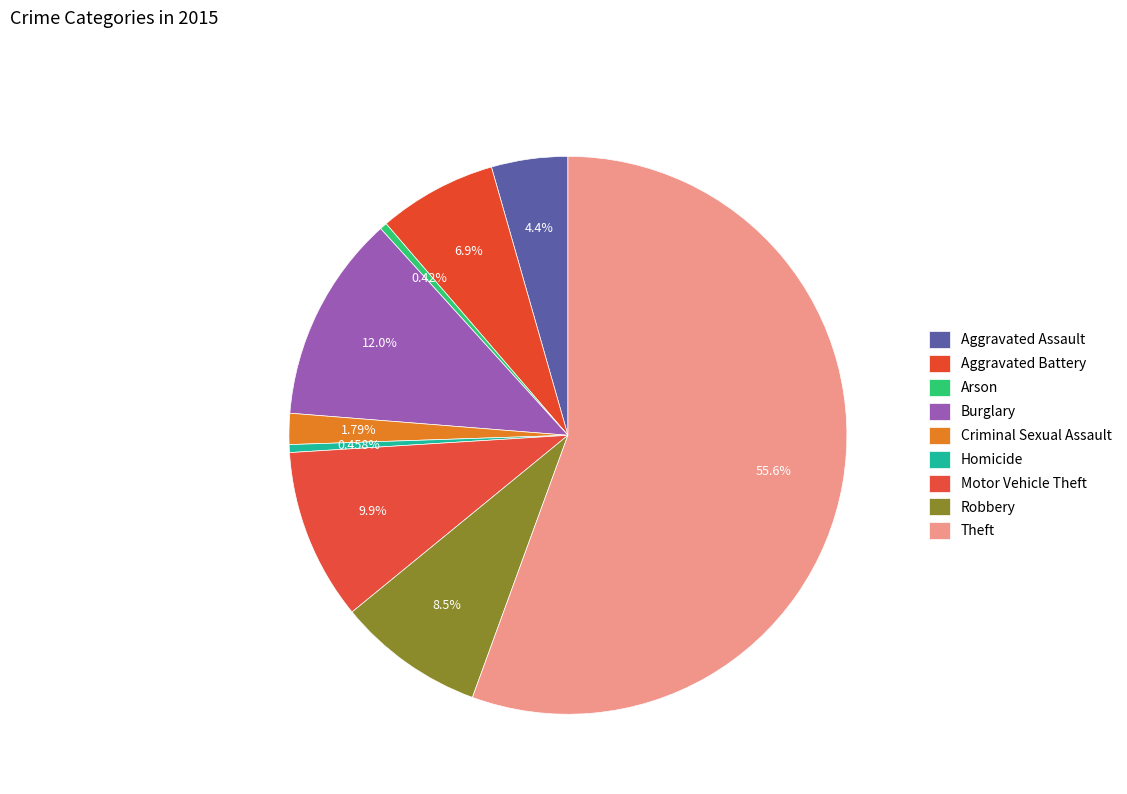

What is the total percentage of Motor Vehicle Theft and Criminal Sexual Assault?

11.7%